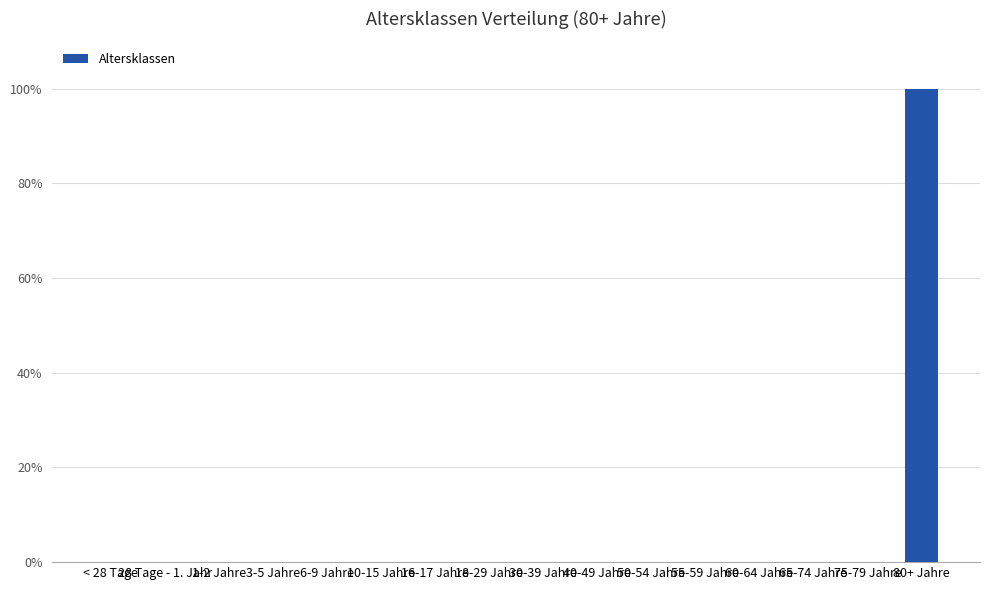

True or false: the data shows 0 at 80+ Jahre.

False